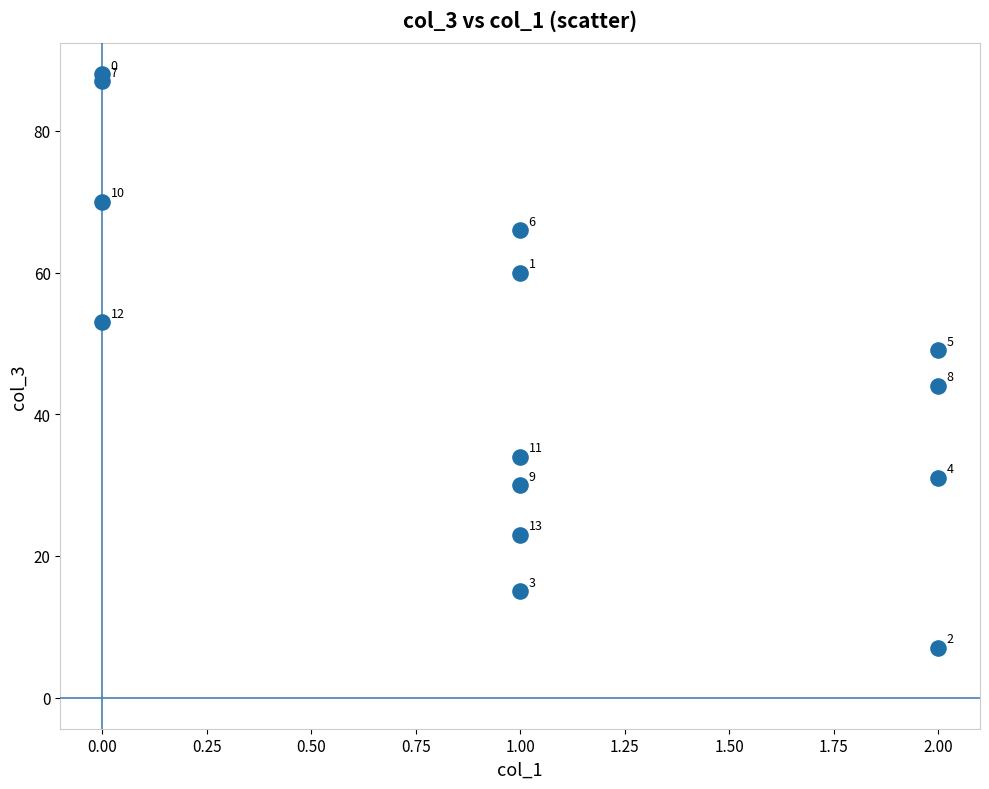

What is the range of Y values (max minus min)?

81